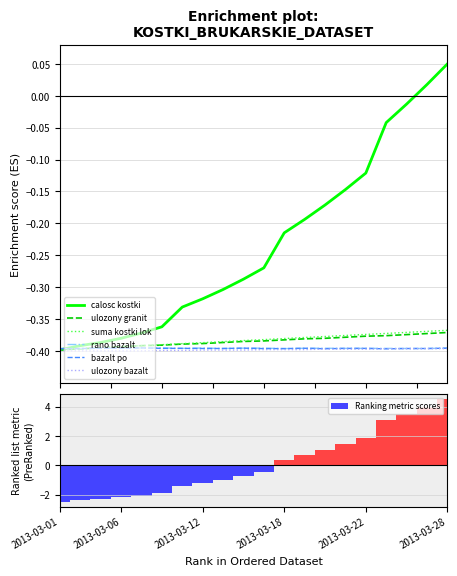

How many groups of bars are there?

20